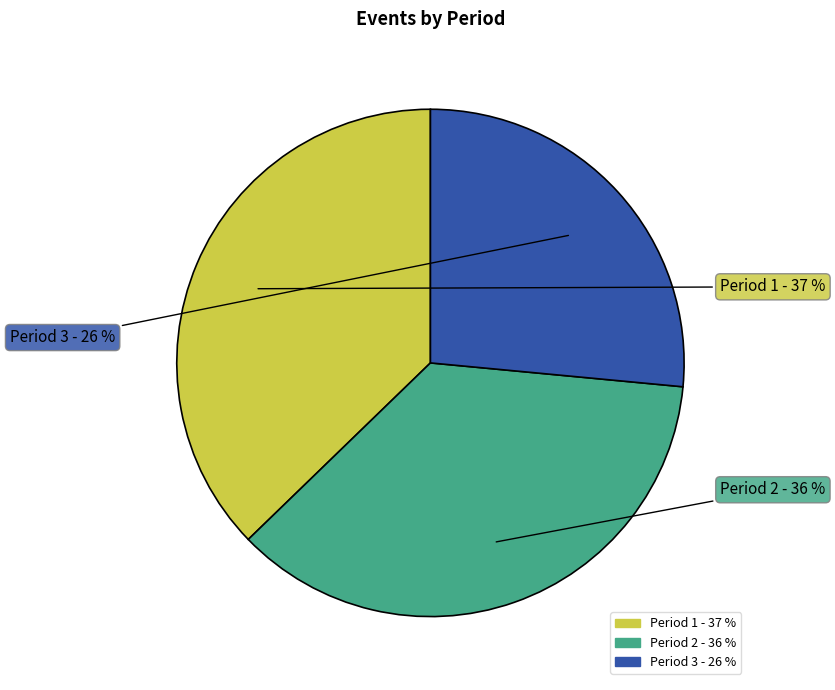

To the nearest percent, what percentage of the pie is Period 3?

26%